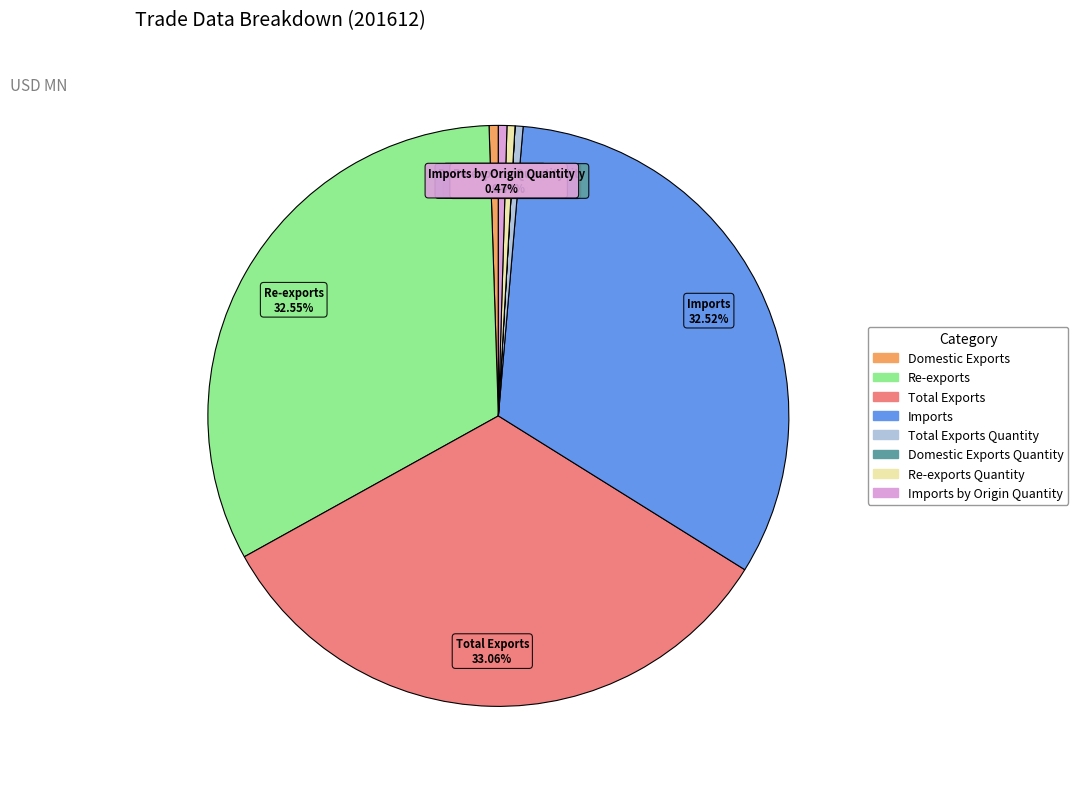

Does any single category account for the majority?

No